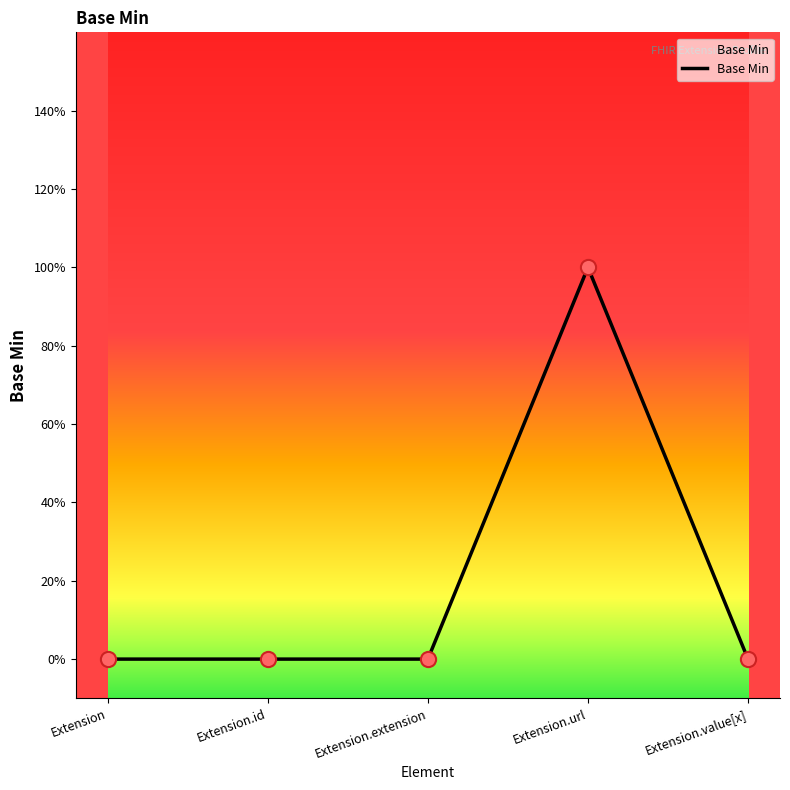

What is the change in value from Extension.url to Extension.value[x]?

-1